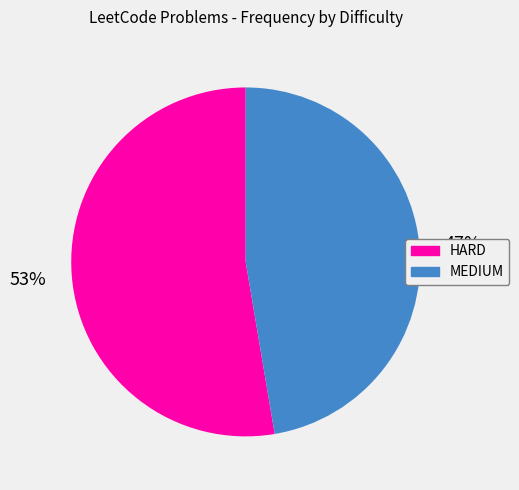

What is the ratio of the value at MEDIUM to the value at HARD?

0.9